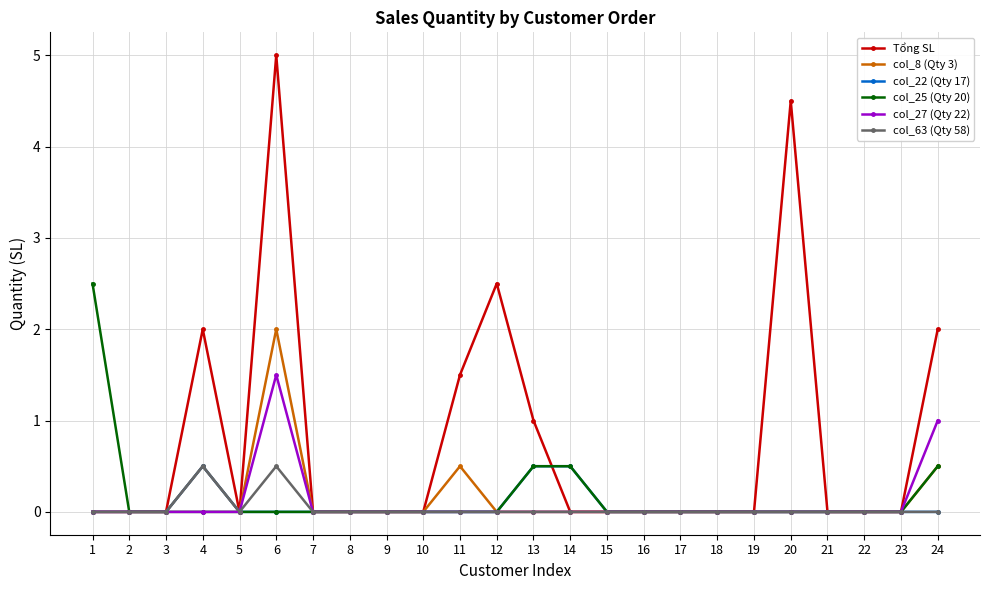

What is the total value across all series at 24?

4.0